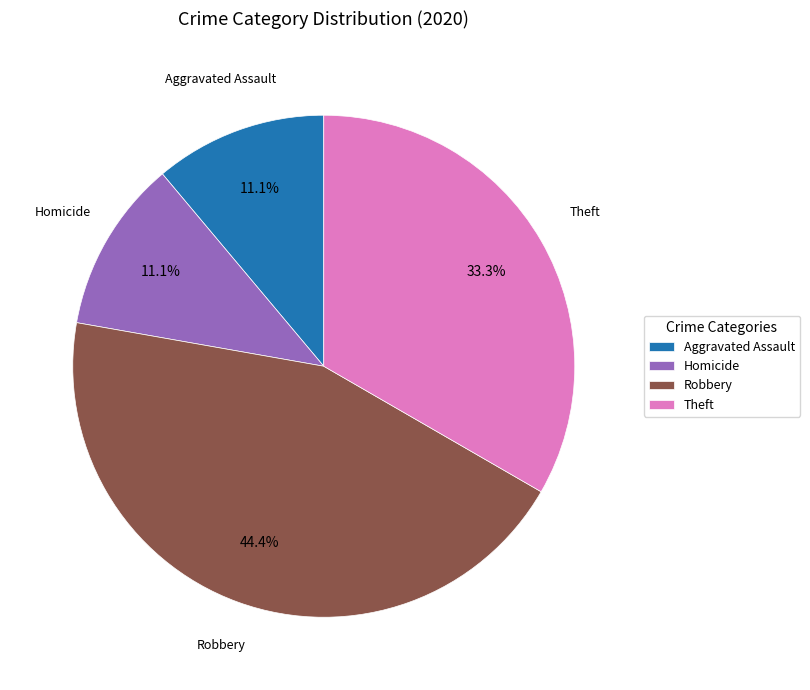

Is the sum of Robbery and Aggravated Assault greater than half?

Yes